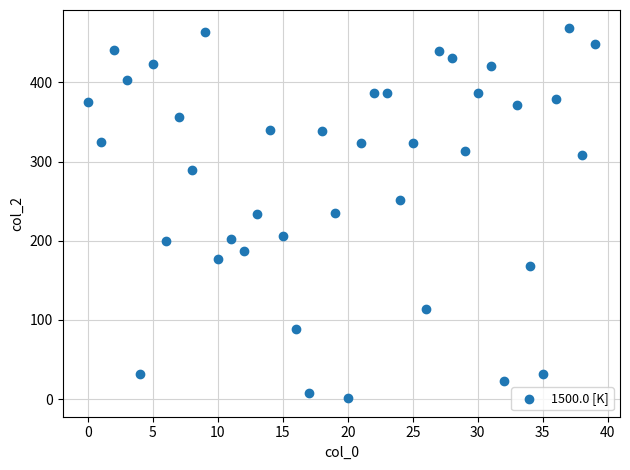

What is the range of Y values (max minus min)?

467